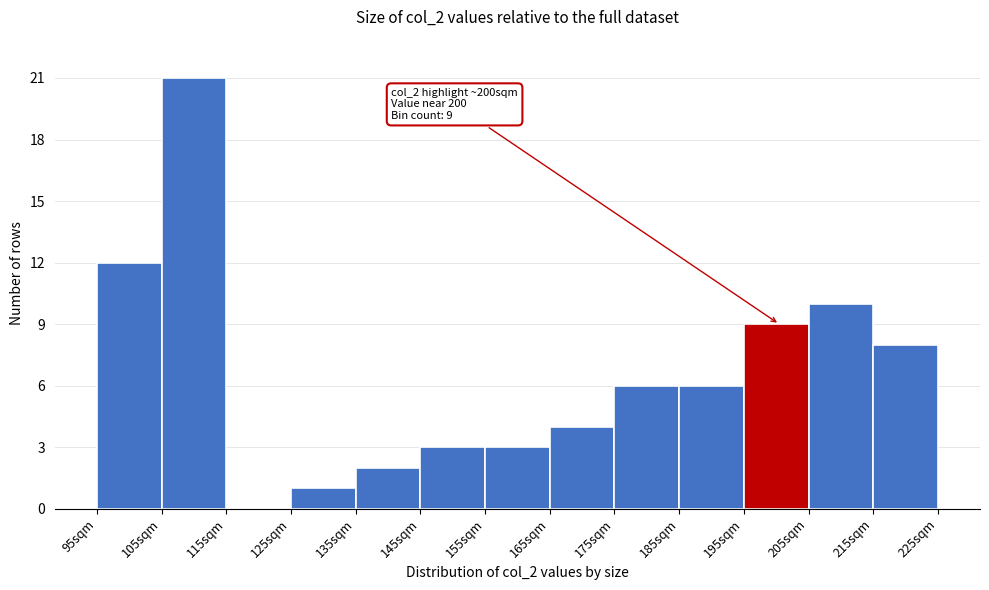

Which range on the x-axis has the tallest bar?

105 to 115